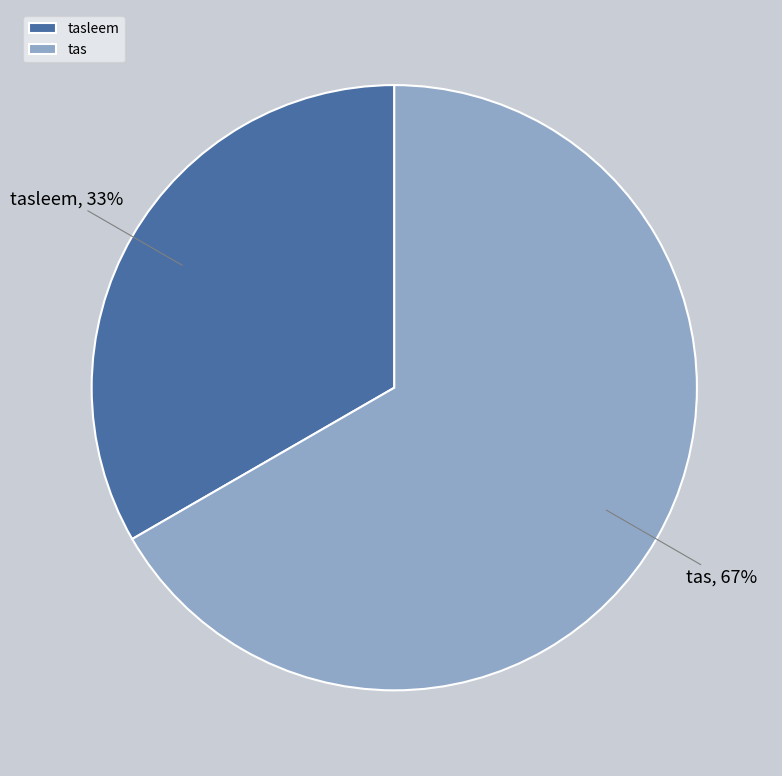

Which has a higher value, tasleem or tas?

tas